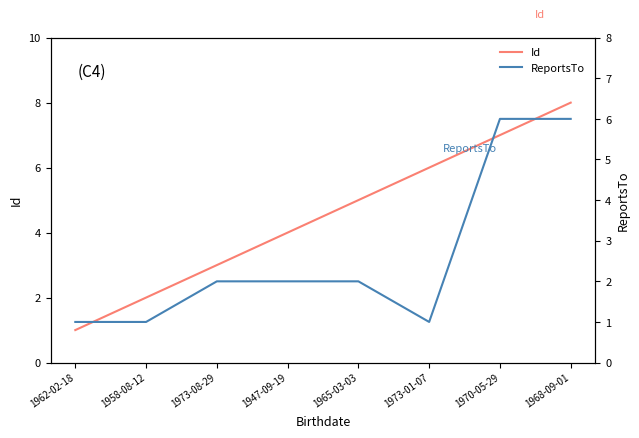

Which category has the highest value across all series?

1968-09-01